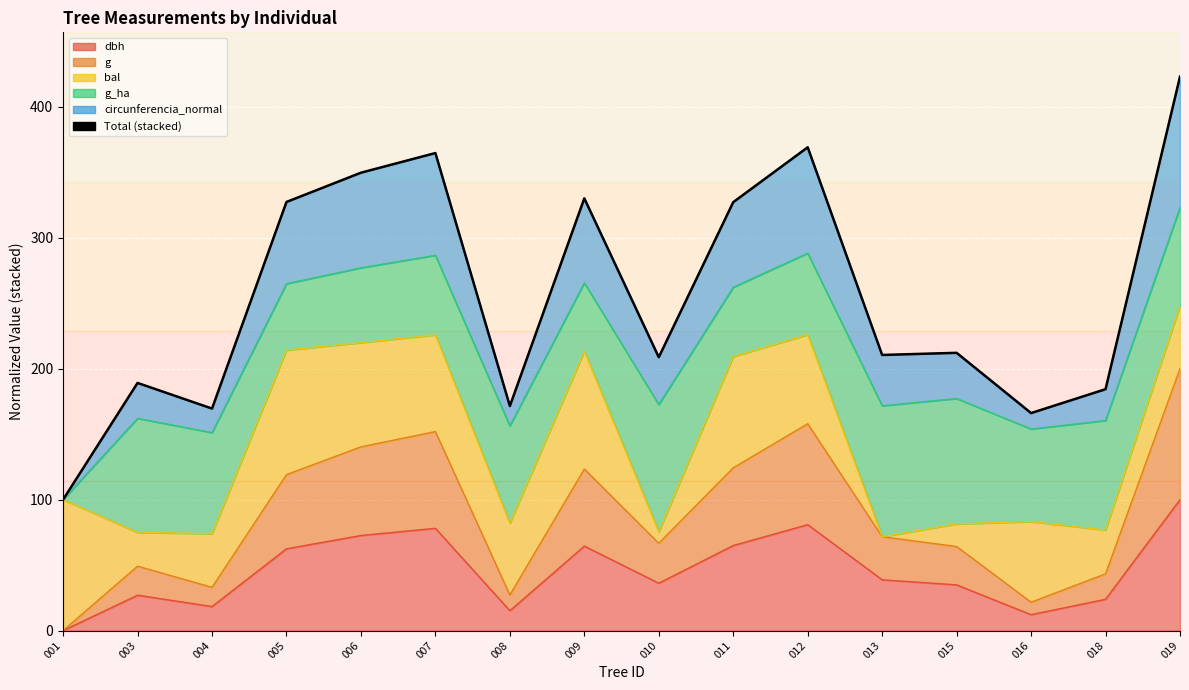

Where does the data first go above 212?

005